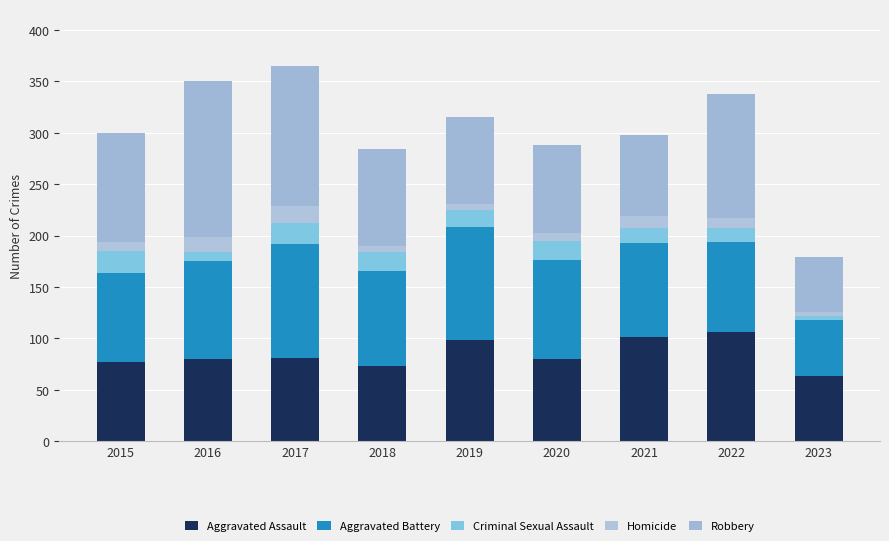

The value of Robbery at 2019 is 84. True or false?

True